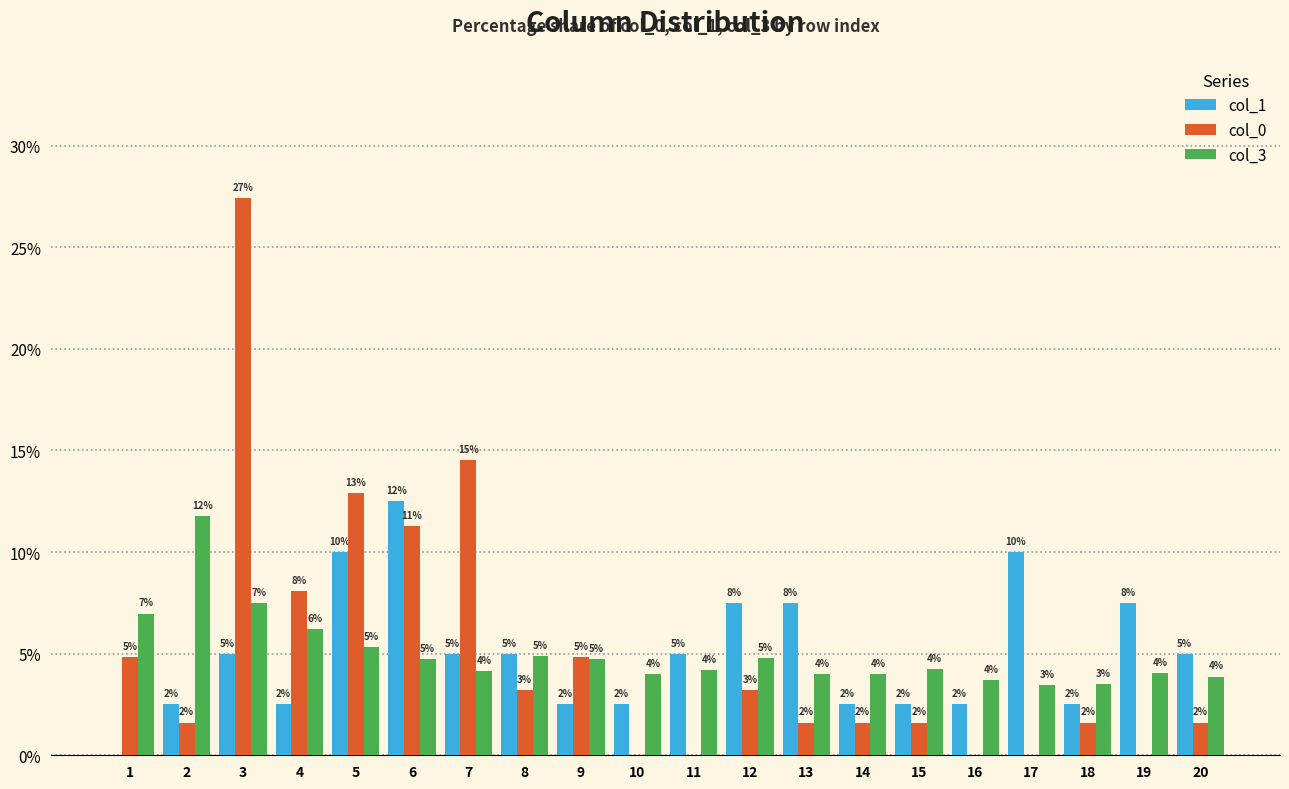

Are the bars horizontal?

No